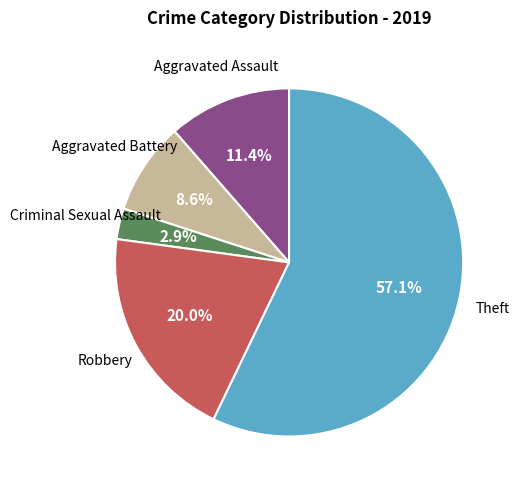

Is there a majority slice in this chart?

Yes